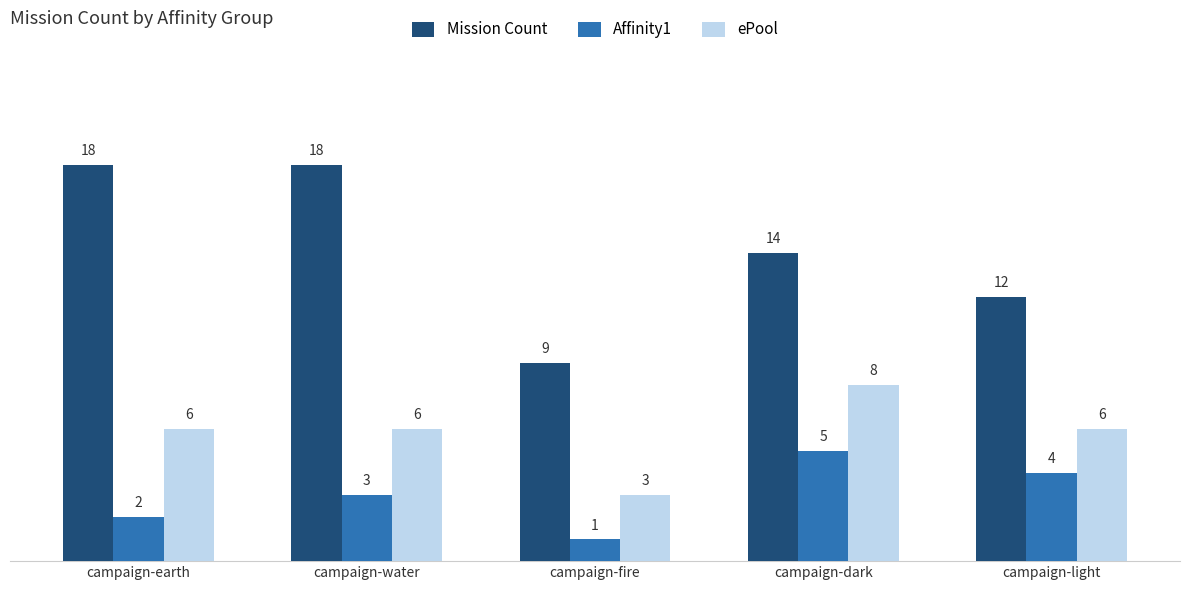

What is the label of the 5th bar from the left?

campaign-light